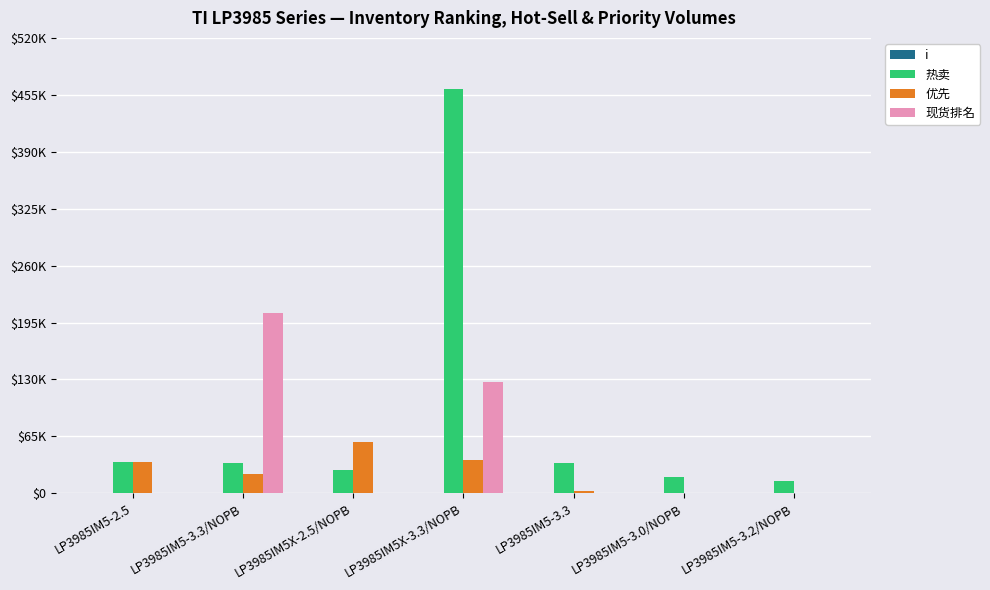

Are the bars grouped side by side (vs. stacked)?

Yes